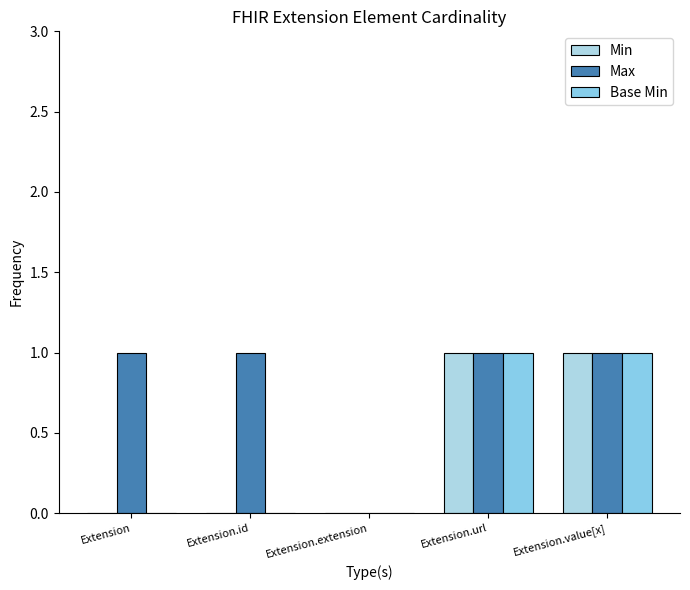

Reading left to right, list all the values displayed in this chart.

Min: Extension=0	Extension.id=0	Extension.extension=0	Extension.url=1	Extension.value[x]=1
Max: Extension=1	Extension.id=1	Extension.extension=0	Extension.url=1	Extension.value[x]=1
Base Min: Extension=0	Extension.id=0	Extension.extension=0	Extension.url=1	Extension.value[x]=1